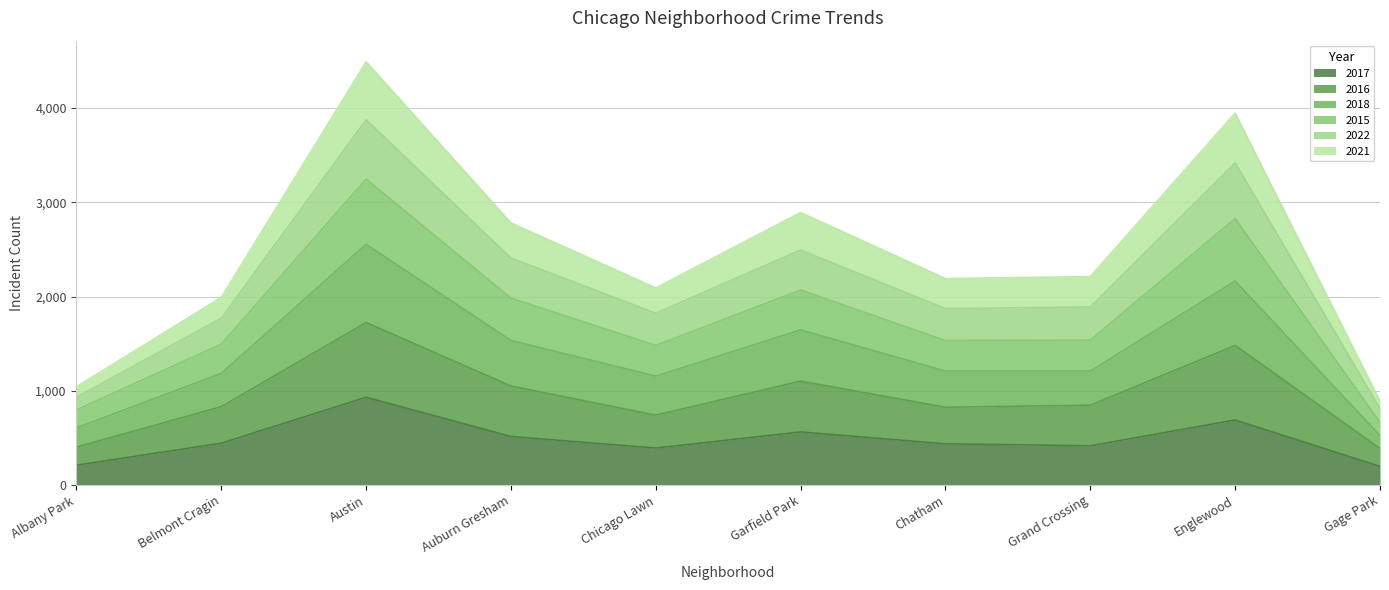

What is the minimum value for 2017?

198